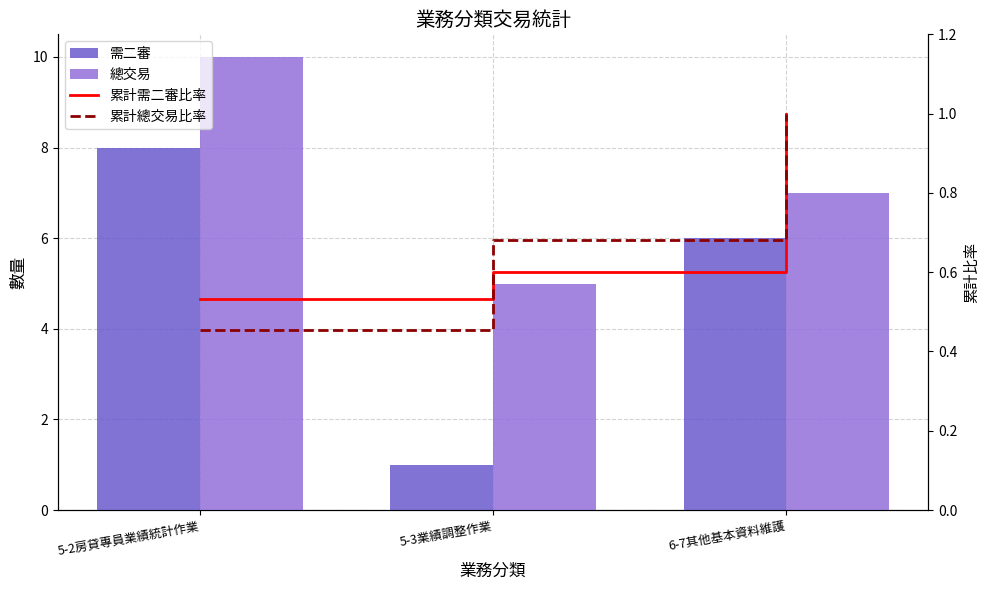

Rank the categories by 需二審 value from highest to lowest.

5-2房貸專員業績統計作業, 6-7其他基本資料維護, 5-3業績調整作業